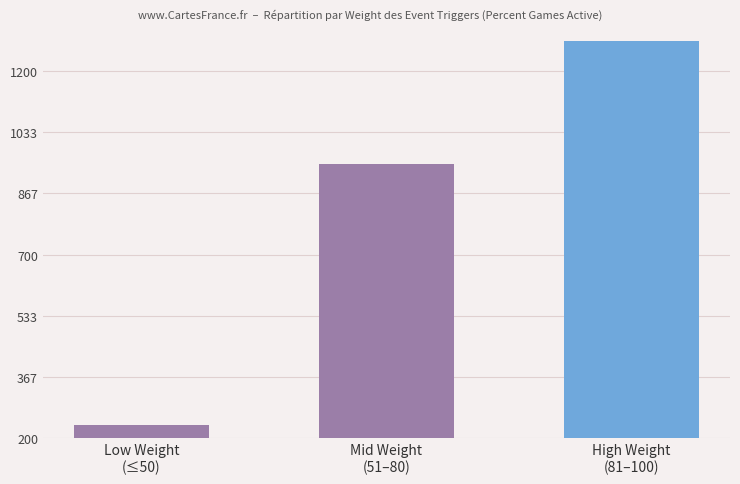

Reading left to right, transcribe all the data shown in this chart.

235	945	1280